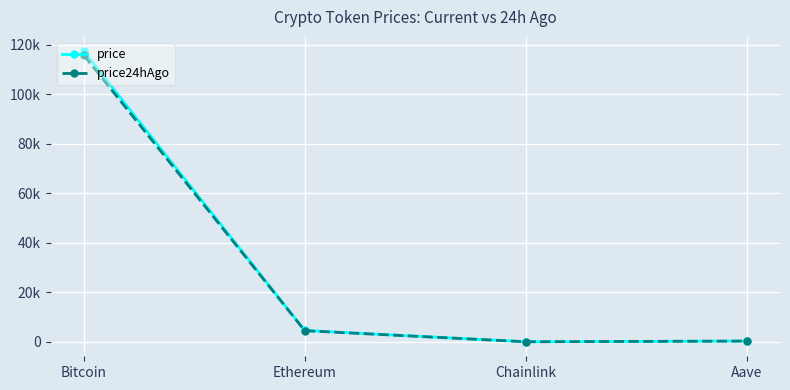

What is the approximate value of price24hAgo at Aave?

294.1